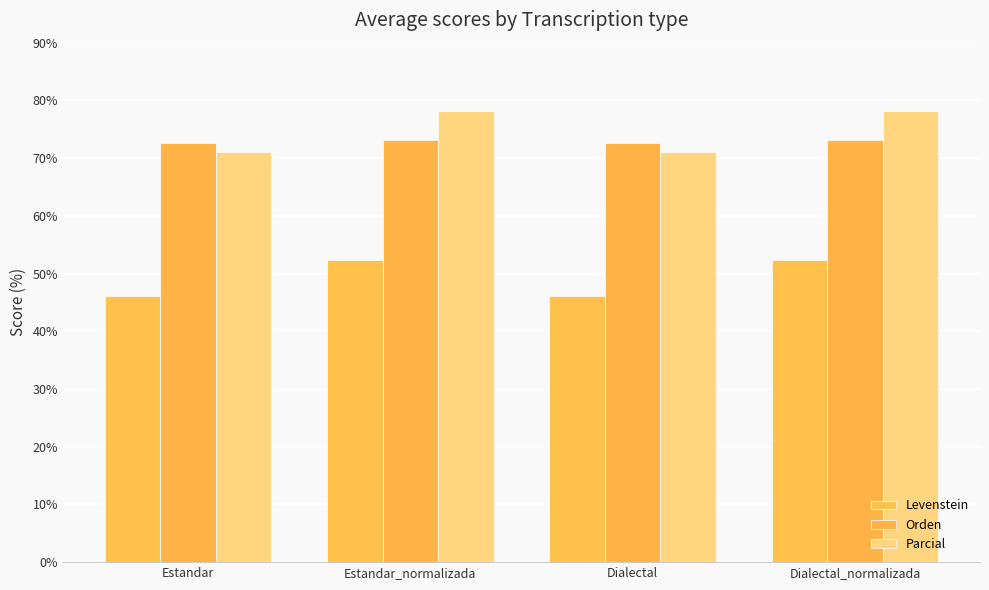

How many groups of bars are there?

4